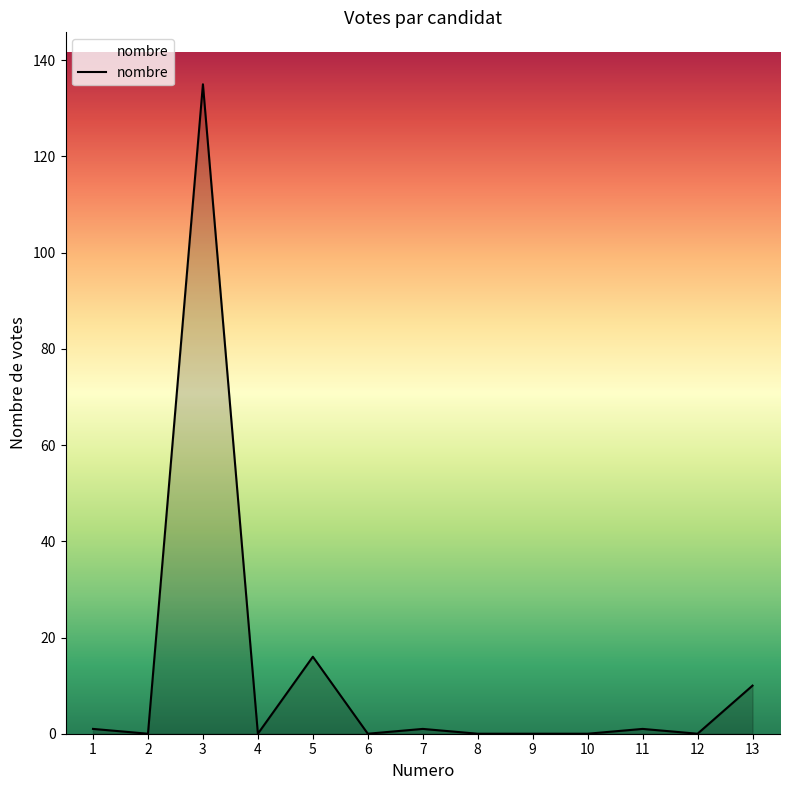

How many distinct data groups are displayed?

1